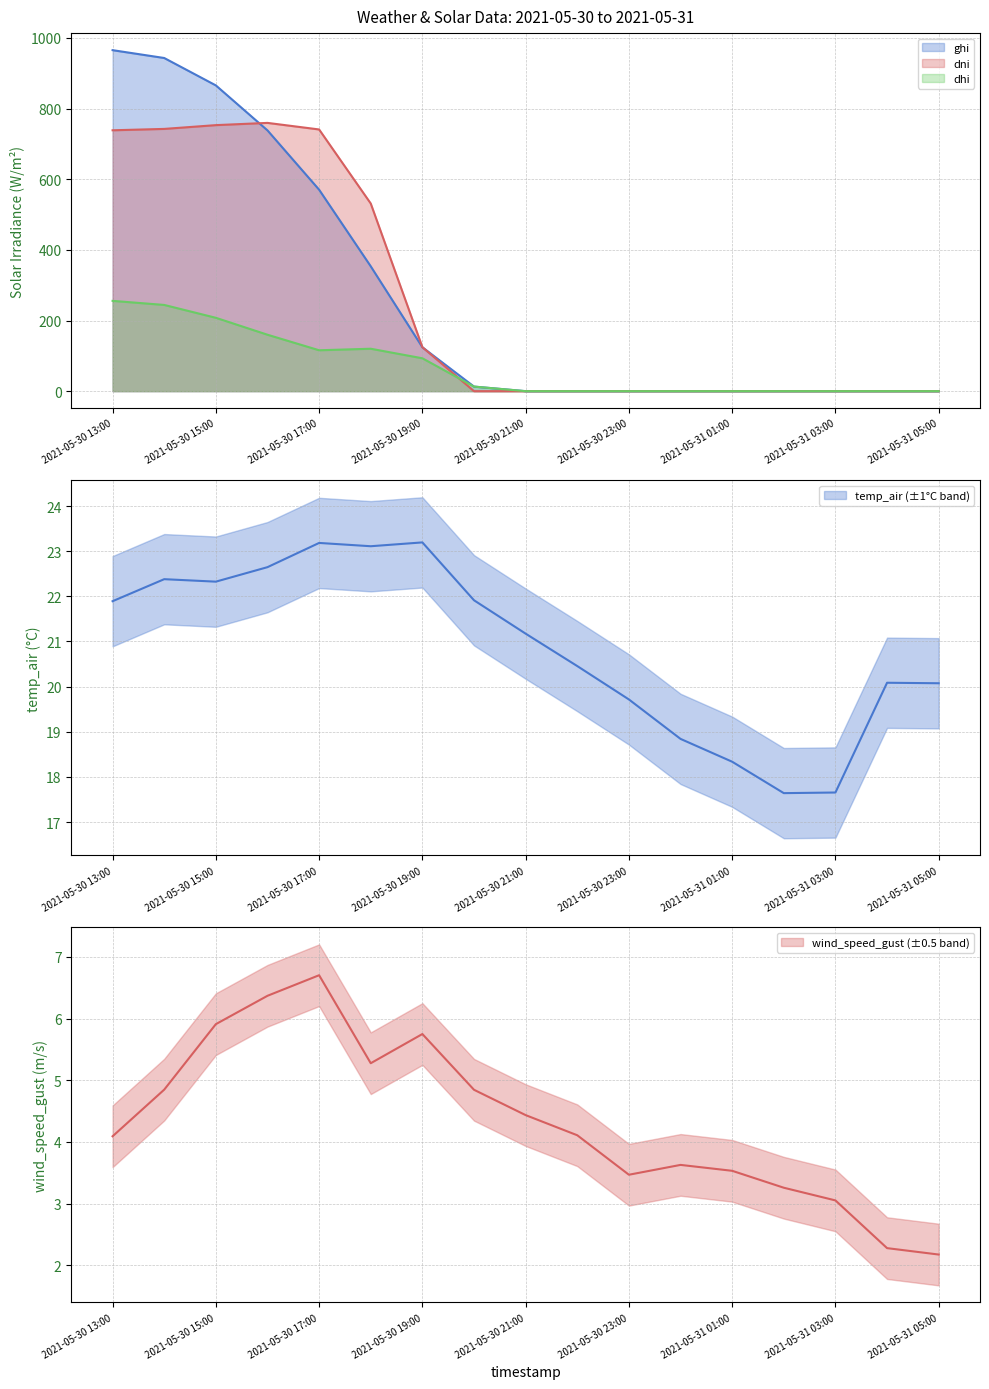

Reading right to left, extract all data points from this chart.

wind_speed_gust: 2021-05-31 05:00=2.2	2021-05-31 04:00=2.3	2021-05-31 03:00=3.1	2021-05-31 02:00=3.3	2021-05-31 01:00=3.5	2021-05-31 00:00=3.6	2021-05-30 23:00=3.5	2021-05-30 22:00=4.1	2021-05-30 21:00=4.4	2021-05-30 20:00=4.8	2021-05-30 19:00=5.8	2021-05-30 18:00=5.3	2021-05-30 17:00=6.7	2021-05-30 16:00=6.4	2021-05-30 15:00=5.9	2021-05-30 14:00=4.8	2021-05-30 13:00=4.1
temp_air: 2021-05-31 05:00=20.1	2021-05-31 04:00=20.1	2021-05-31 03:00=17.7	2021-05-31 02:00=17.6	2021-05-31 01:00=18.3	2021-05-31 00:00=18.8	2021-05-30 23:00=19.7	2021-05-30 22:00=20.5	2021-05-30 21:00=21.2	2021-05-30 20:00=21.9	2021-05-30 19:00=23.2	2021-05-30 18:00=23.1	2021-05-30 17:00=23.2	2021-05-30 16:00=22.6	2021-05-30 15:00=22.3	2021-05-30 14:00=22.4	2021-05-30 13:00=21.9
ghi: 2021-05-31 05:00=0.0	2021-05-31 04:00=0.0	2021-05-31 03:00=0.0	2021-05-31 02:00=0.0	2021-05-31 01:00=0.0	2021-05-31 00:00=0.0	2021-05-30 23:00=0.0	2021-05-30 22:00=0.0	2021-05-30 21:00=0.0	2021-05-30 20:00=13.0	2021-05-30 19:00=124.3	2021-05-30 18:00=353.4	2021-05-30 17:00=570.3	2021-05-30 16:00=738.2	2021-05-30 15:00=865.6	2021-05-30 14:00=943.1	2021-05-30 13:00=965.3
dni: 2021-05-31 05:00=0.0	2021-05-31 04:00=0.0	2021-05-31 03:00=0.0	2021-05-31 02:00=0.0	2021-05-31 01:00=0.0	2021-05-31 00:00=0.0	2021-05-30 23:00=0.0	2021-05-30 22:00=0.0	2021-05-30 21:00=0.0	2021-05-30 20:00=0.0	2021-05-30 19:00=124.5	2021-05-30 18:00=531.2	2021-05-30 17:00=740.8	2021-05-30 16:00=759.4	2021-05-30 15:00=753.1	2021-05-30 14:00=742.4	2021-05-30 13:00=738.5
dhi: 2021-05-31 05:00=0.0	2021-05-31 04:00=0.0	2021-05-31 03:00=0.0	2021-05-31 02:00=0.0	2021-05-31 01:00=0.0	2021-05-31 00:00=0.0	2021-05-30 23:00=0.0	2021-05-30 22:00=0.0	2021-05-30 21:00=0.0	2021-05-30 20:00=13.0	2021-05-30 19:00=93.1	2021-05-30 18:00=120.1	2021-05-30 17:00=115.8	2021-05-30 16:00=159.8	2021-05-30 15:00=207.7	2021-05-30 14:00=244.1	2021-05-30 13:00=255.6